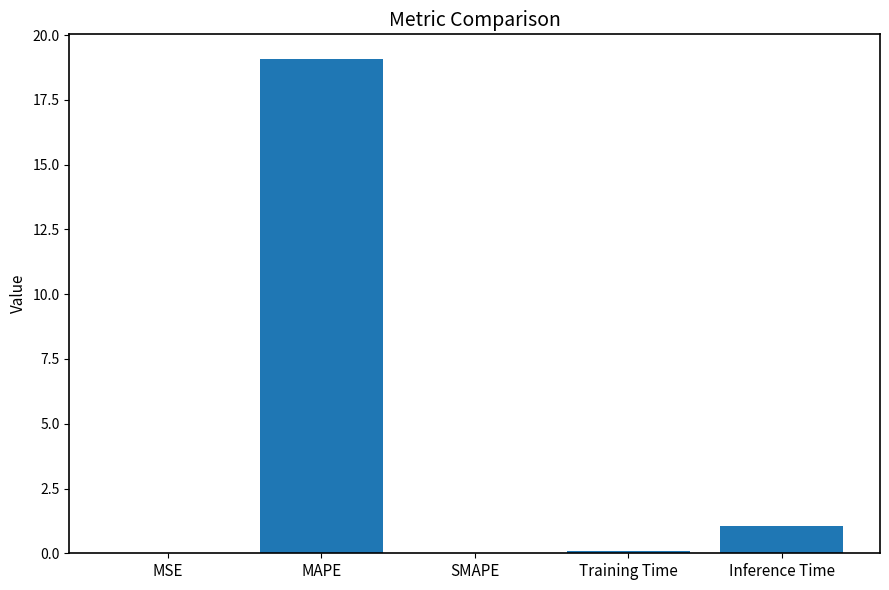

Approximately how many times larger is the value at Inference Time compared to MAPE?

0.1